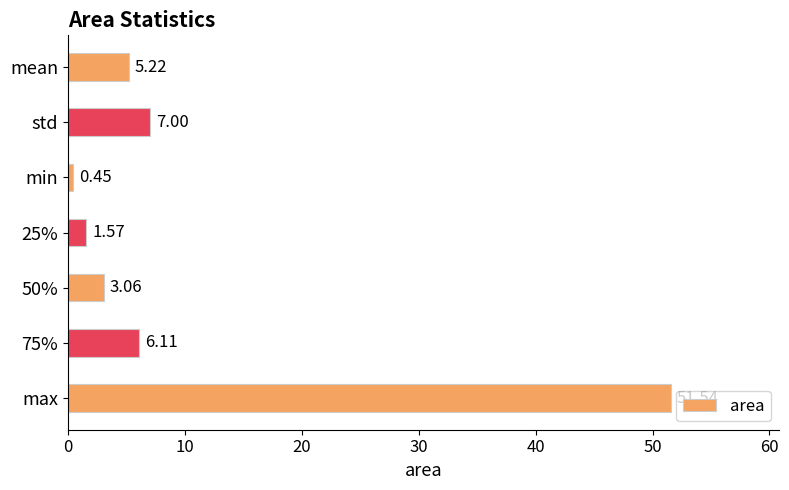

Rank the categories by value from highest to lowest.

max, std, 75%, mean, 50%, 25%, min